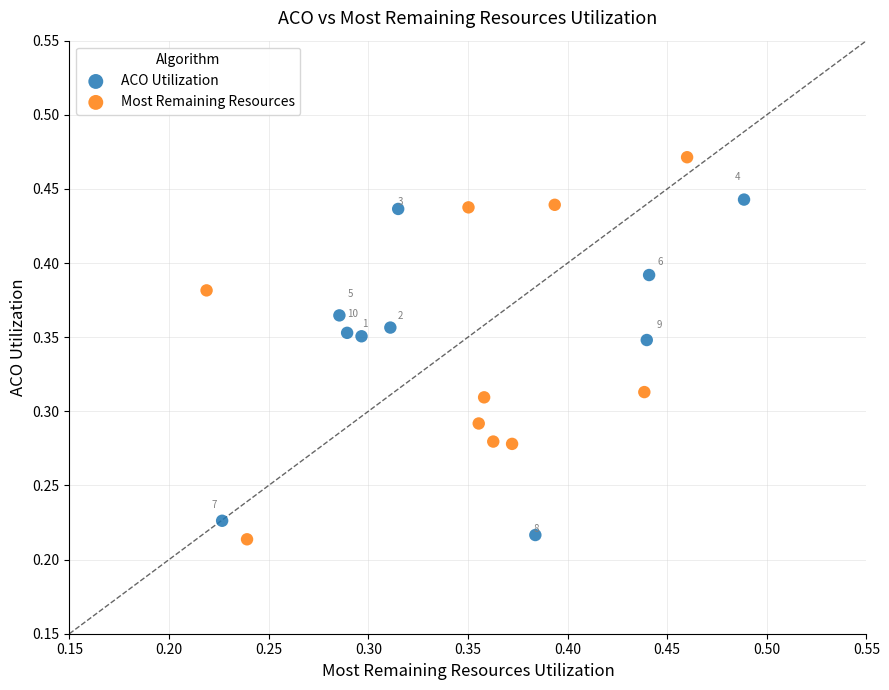

Which series has the largest Y range (max minus min)?

Most Remaining Resources